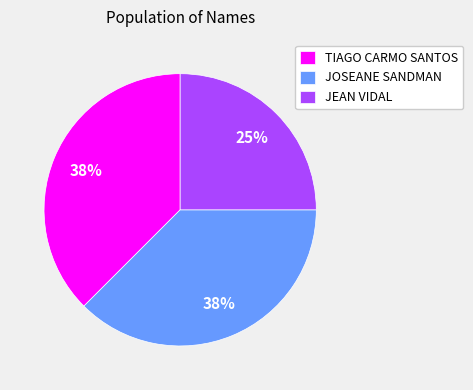

What percentage is the JEAN VIDAL slice, to the nearest percent?

25%